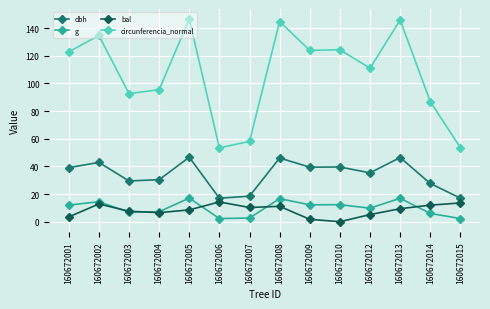

True or false: bal and circunferencia_normal intersect in this chart.

False